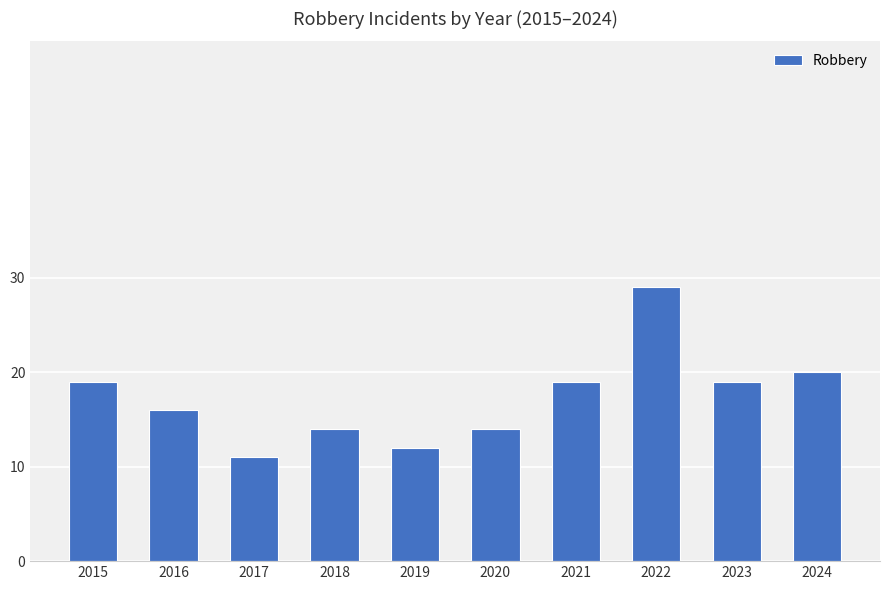

What is the sum of all values?

173